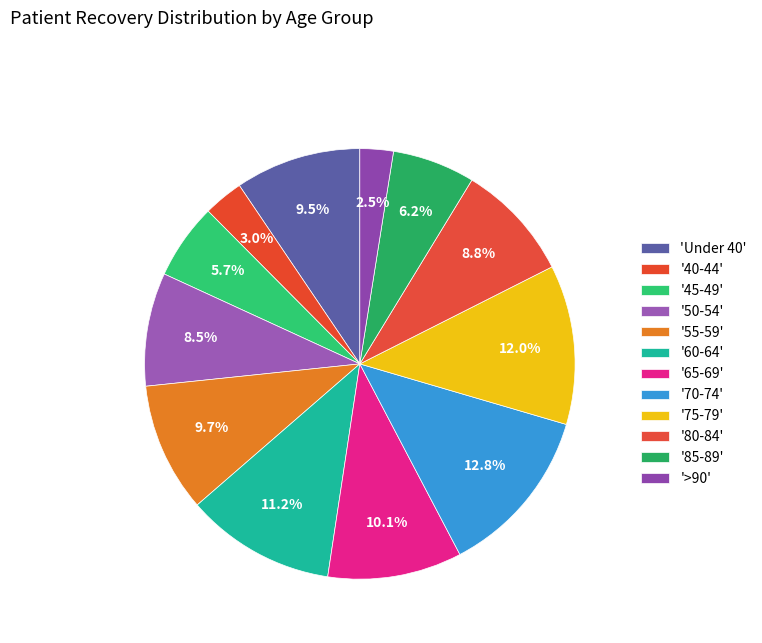

Count the number of slices in the pie.

12